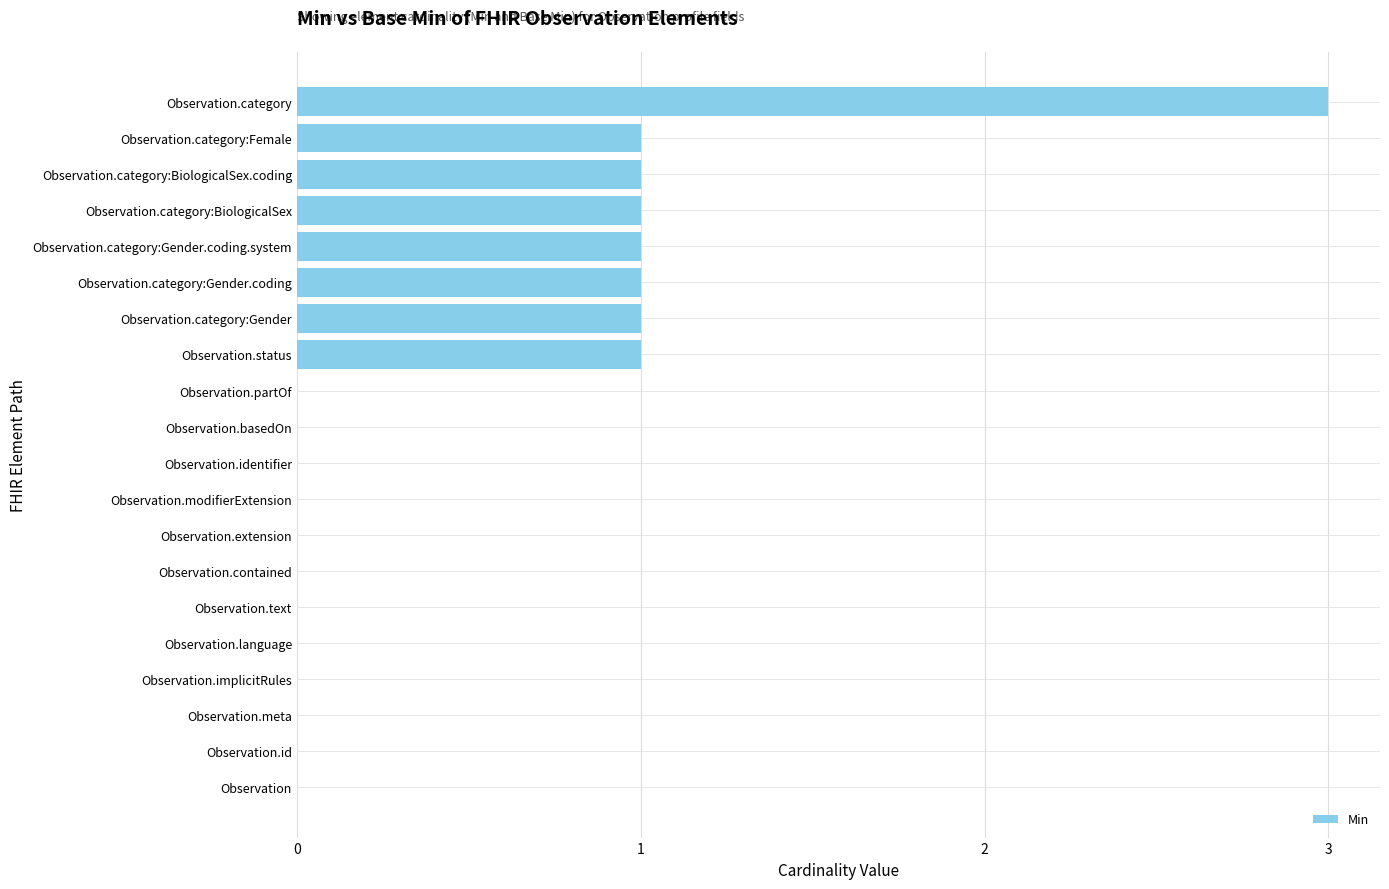

The chart shows a value of 0 at Observation. True or false?

True